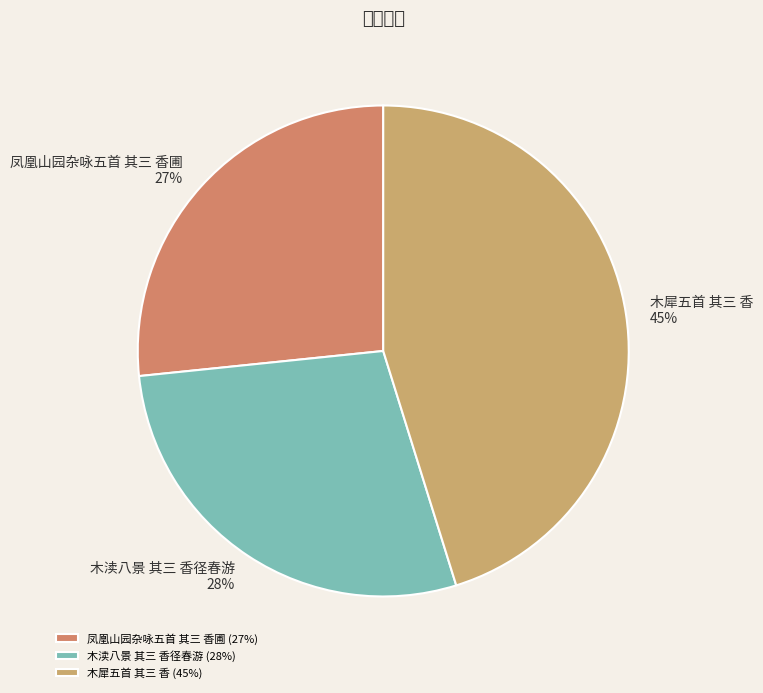

To the nearest percent, what portion does 凤凰山园杂咏五首 其三 香圃 represent?

27%